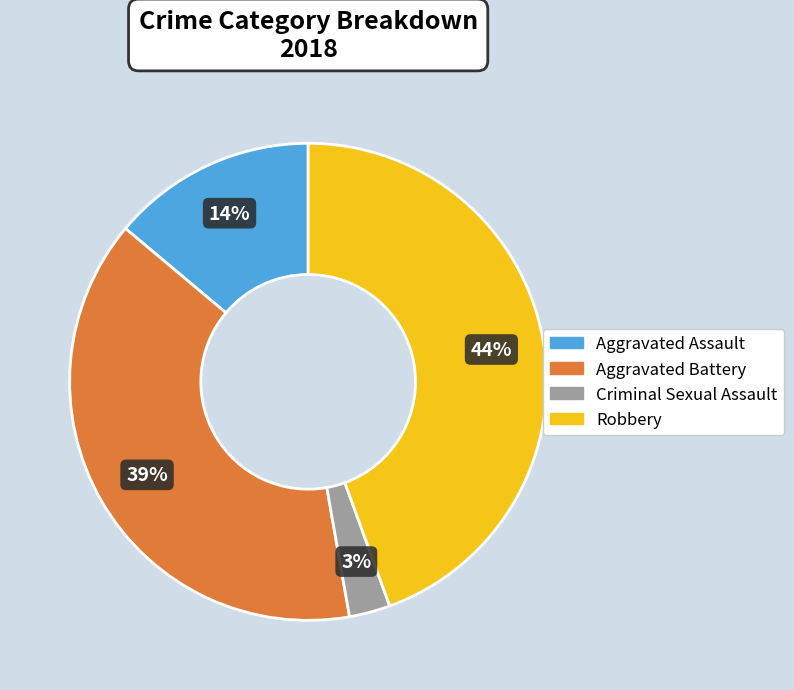

To the nearest percent, what portion does Aggravated Battery represent?

39%